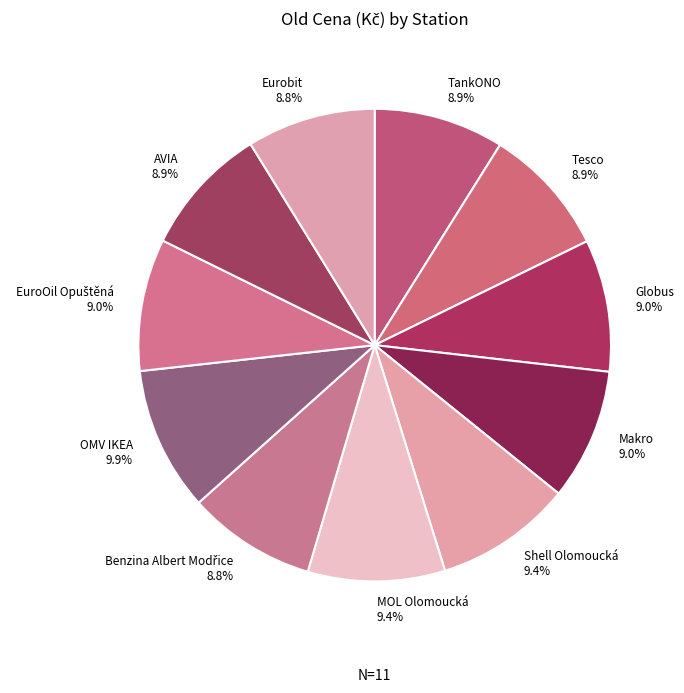

Is there a majority slice in this chart?

No